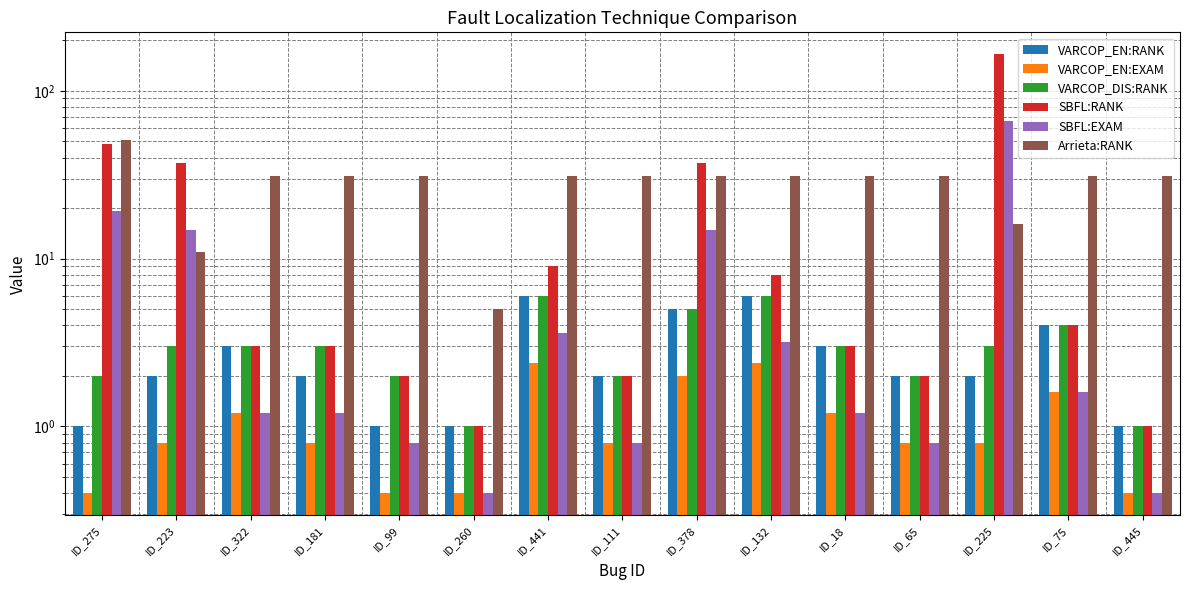

How many data points does each series have?

15